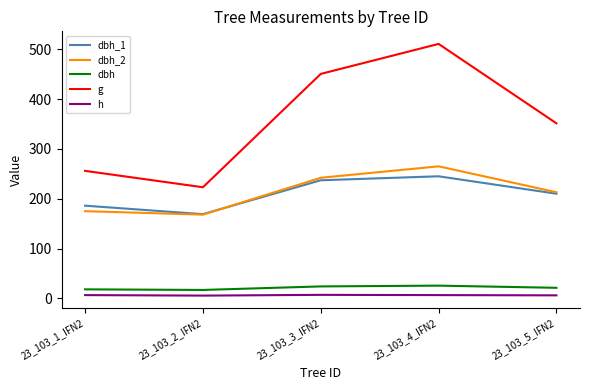

At which label is g closest to 366?

23_103_5_IFN2